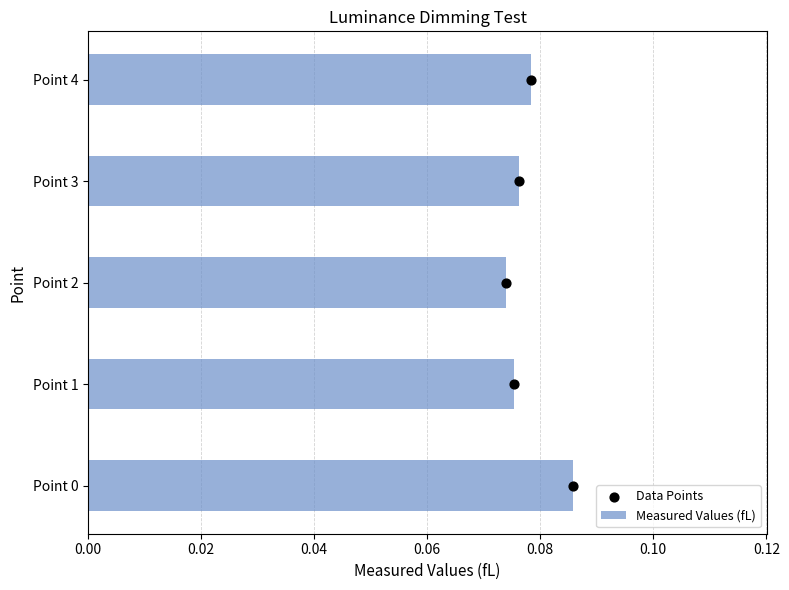

Which series reaches the minimum Y coordinate?

Data Points